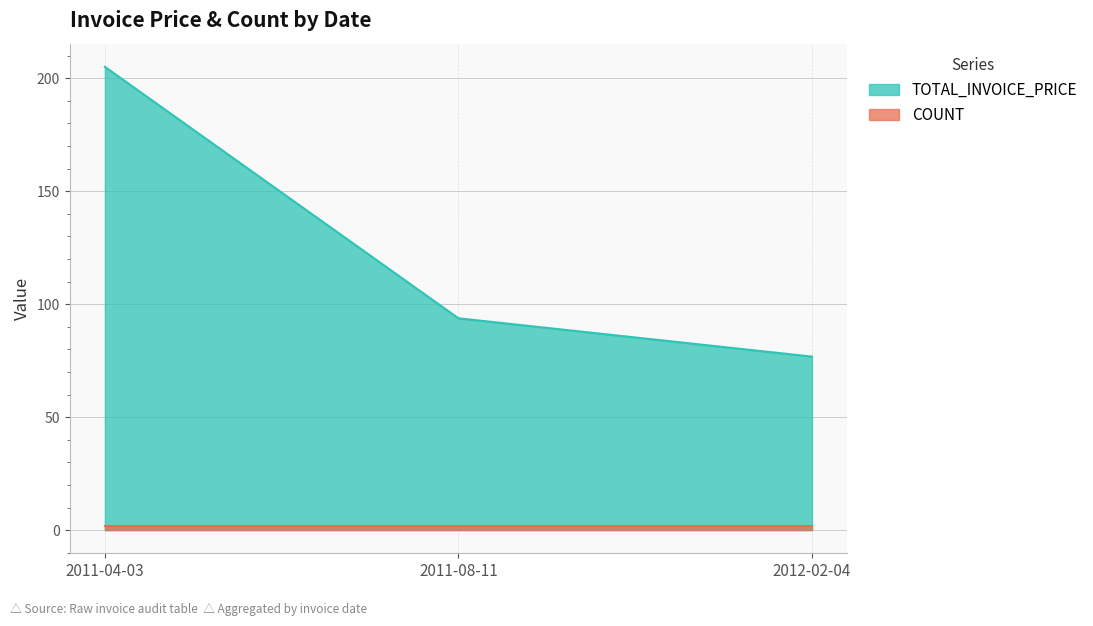

What is the sum of all TOTAL_INVOICE_PRICE values?

375.5